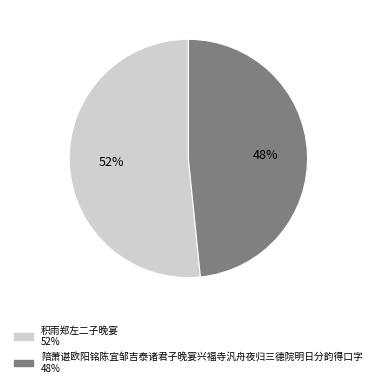

True or false: 陪萧谌欧阳铭陈宜邹吉泰诸君子晚宴兴福寺汎舟夜归三德院明日分韵得口字 accounts for 48% of the total.

True